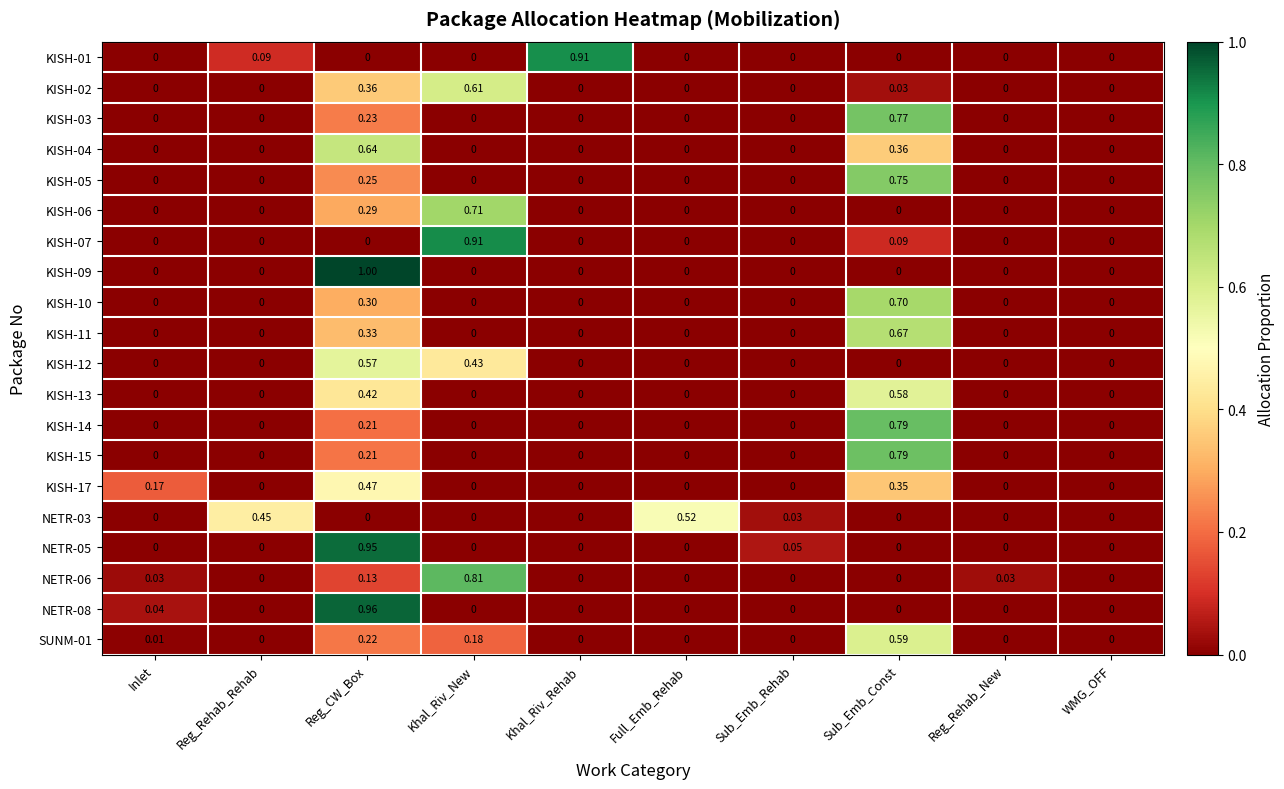

At which label does KISH-12 reach its peak?

Reg_CW_Box